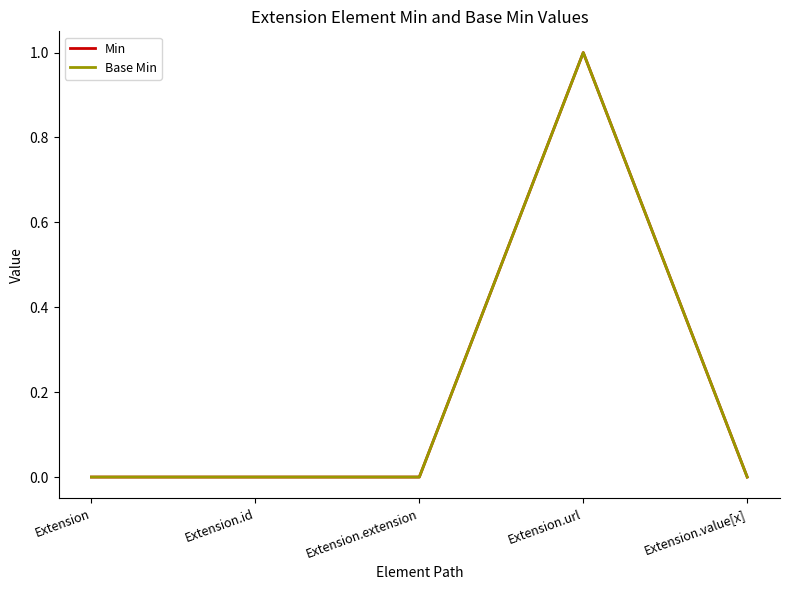

Is this an area chart (filled region under the line)?

No